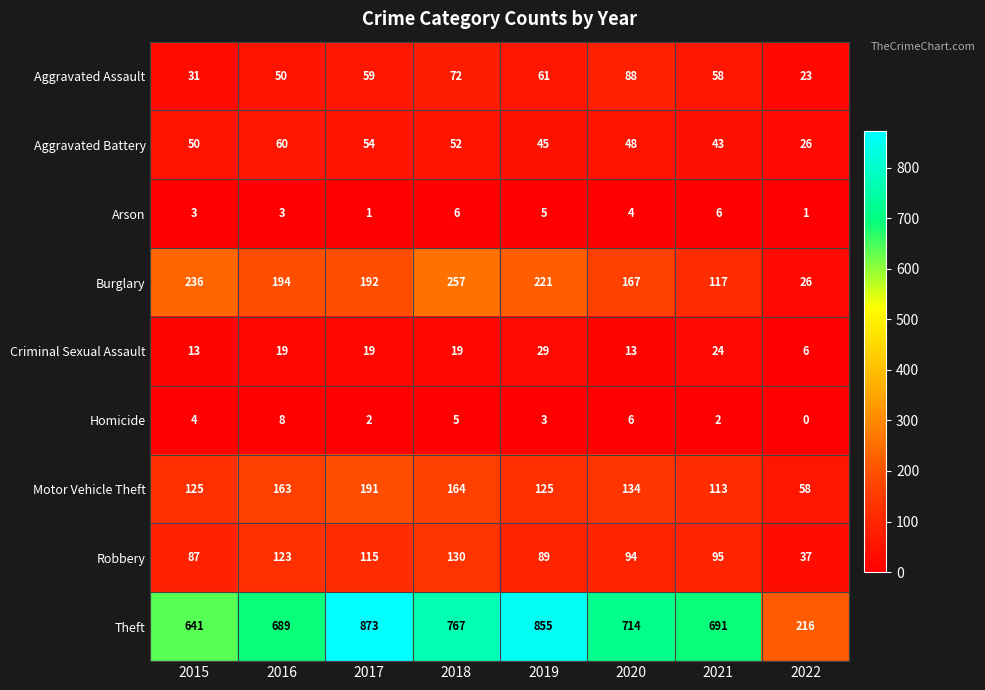

Which series has the widest spread of values?

Theft